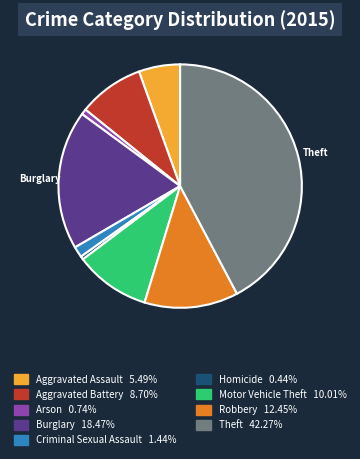

Is the sum of Theft and Motor Vehicle Theft greater than half?

Yes